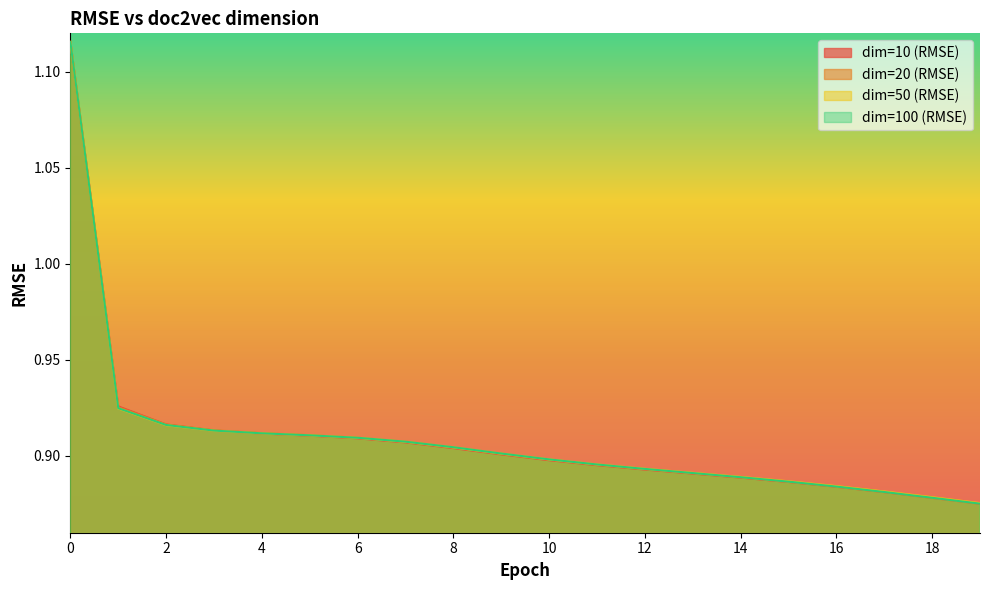

Count the dim=10 (RMSE) values in the range 0 to 1.

19